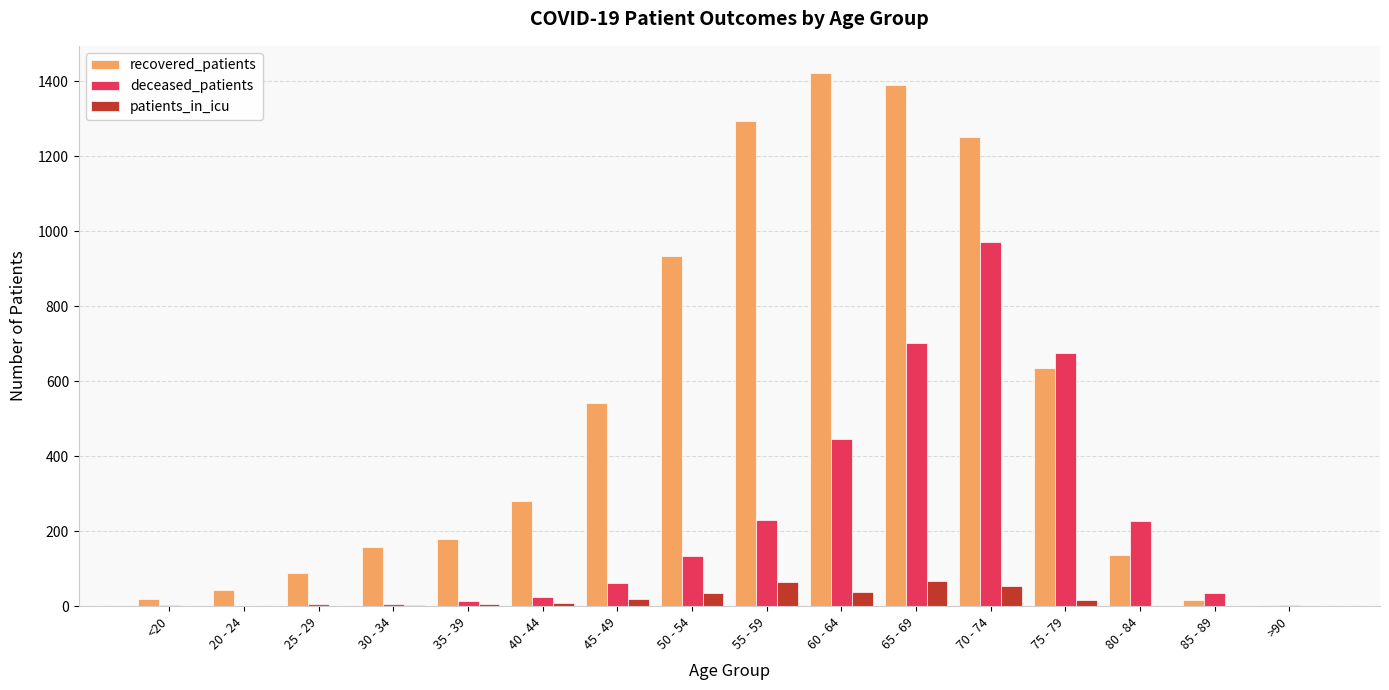

What is the sum of all recovered_patients values?

8390